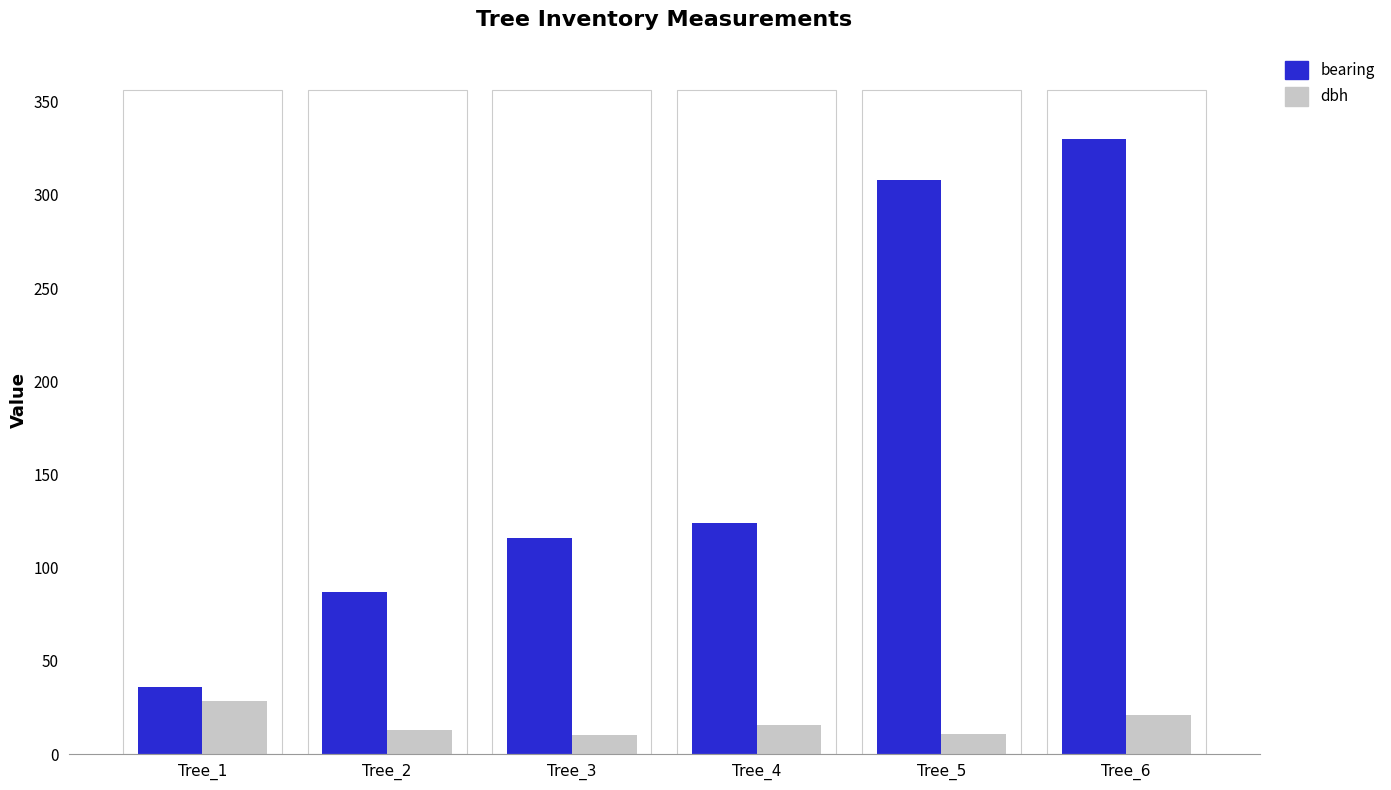

The value of bearing at Tree_4 is 205.6. True or false?

False